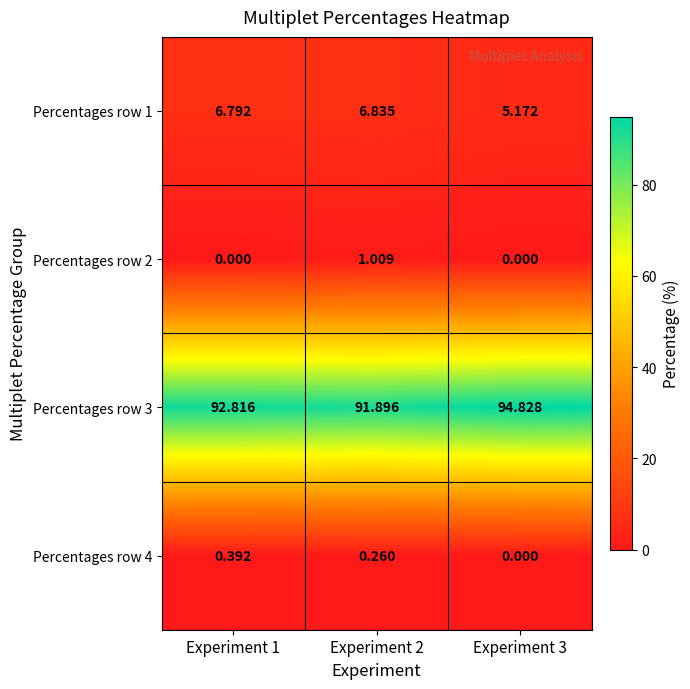

Count the number of categories in the chart.

3